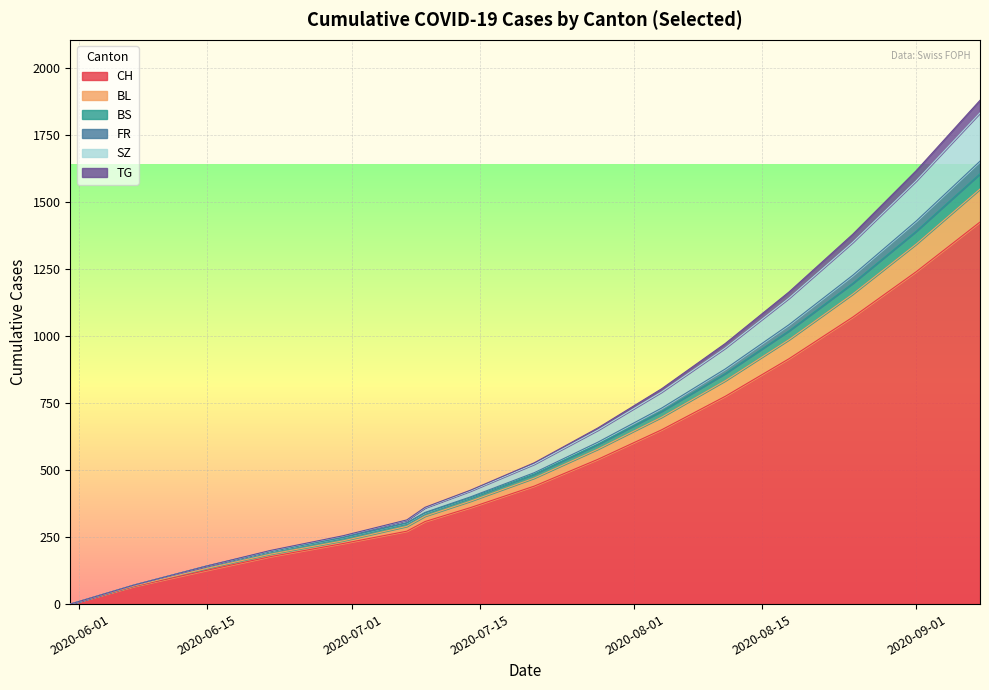

What is the highest value of the CH series?

1425